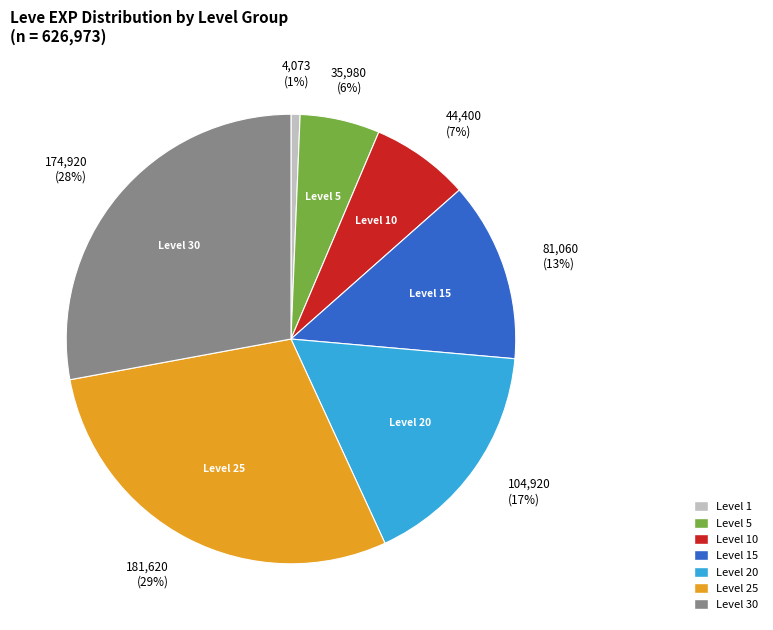

To the nearest percent, what is the average slice percentage?

14%